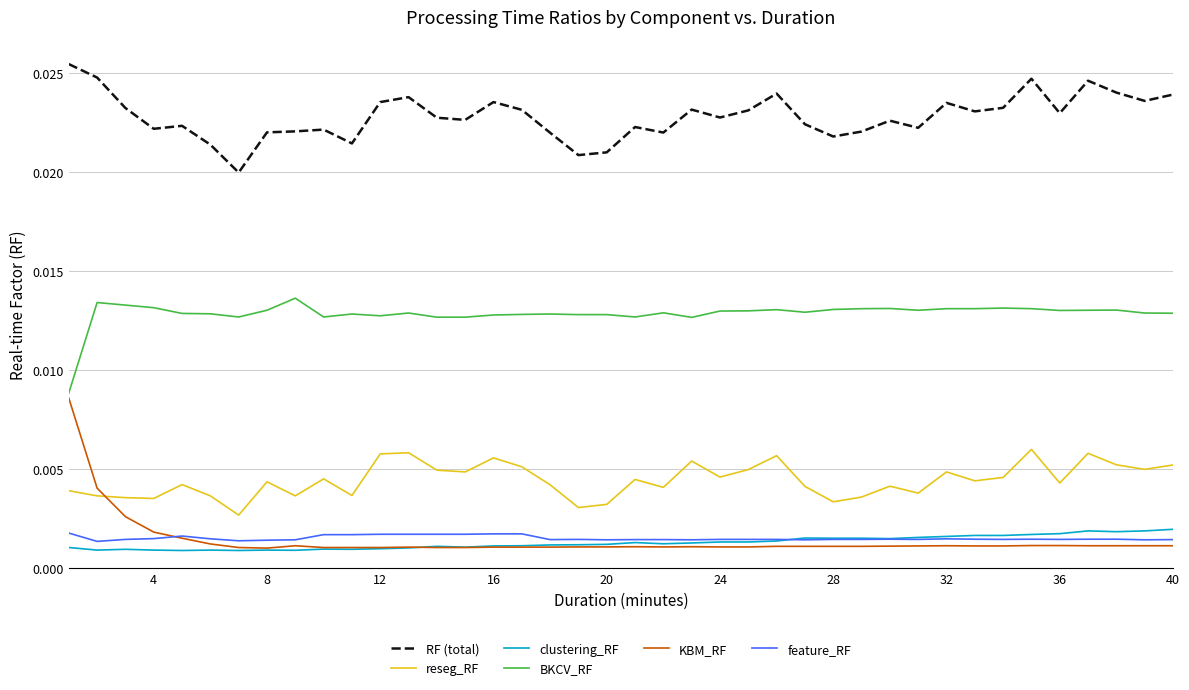

True or false: RF (total) and feature_RF intersect in this chart.

False